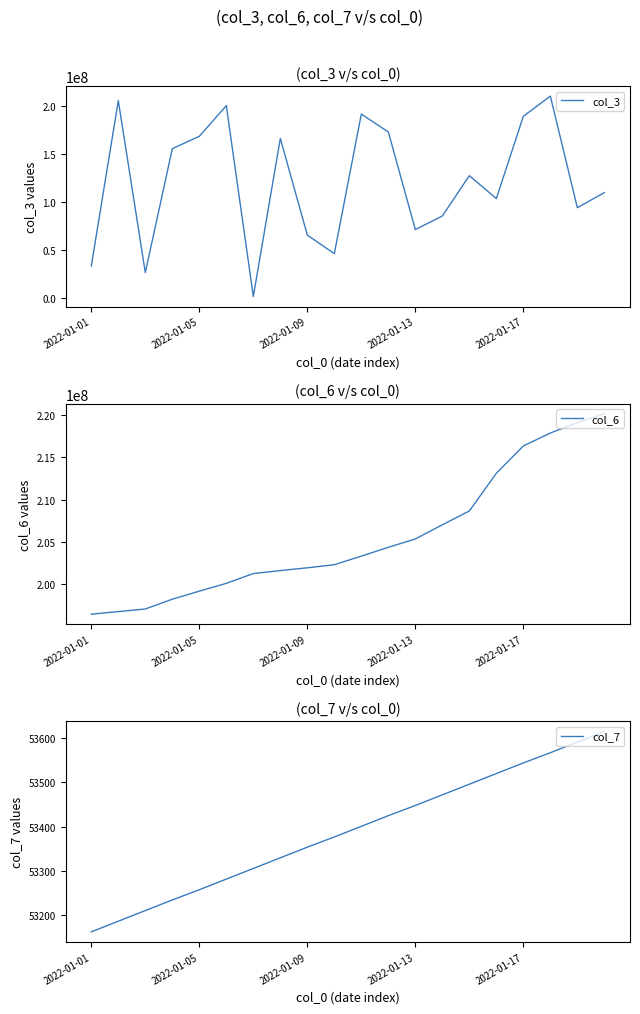

The col_7 series shows 53258 at 2022-01-05. True or false?

True